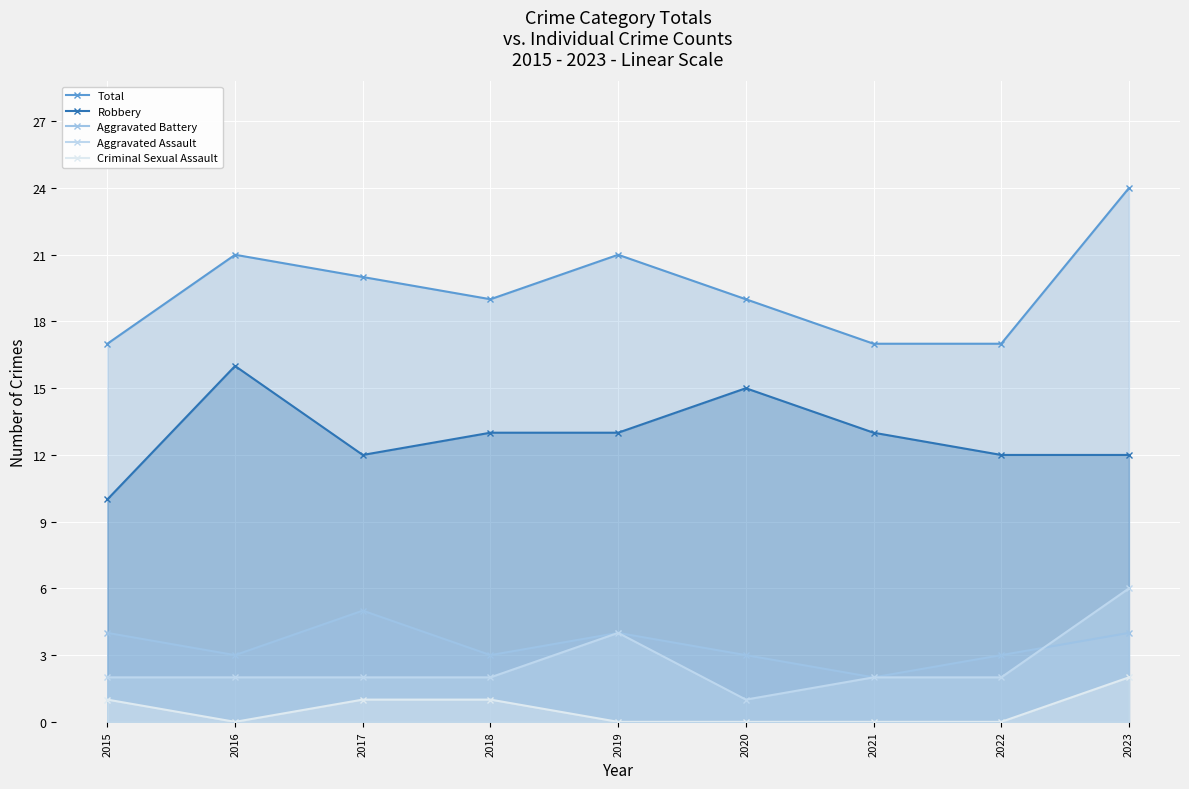

True or false: Criminal Sexual Assault and Aggravated Battery intersect in this chart.

False